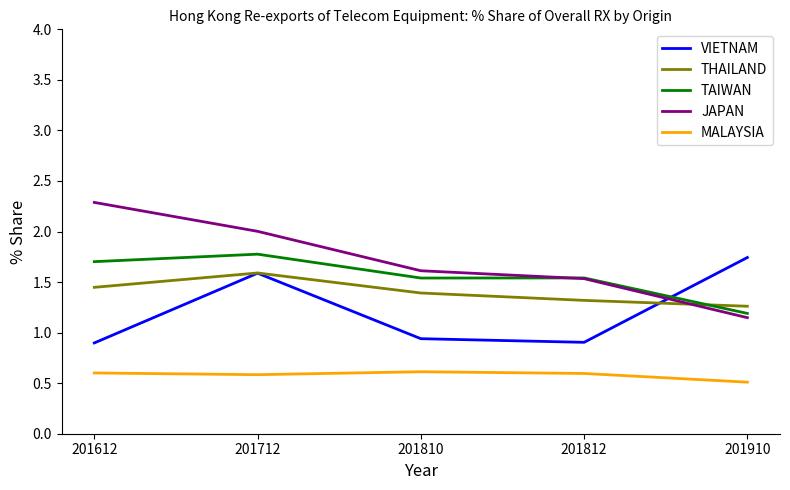

Rank the categories by JAPAN value from lowest to highest.

201910, 201812, 201810, 201712, 201612